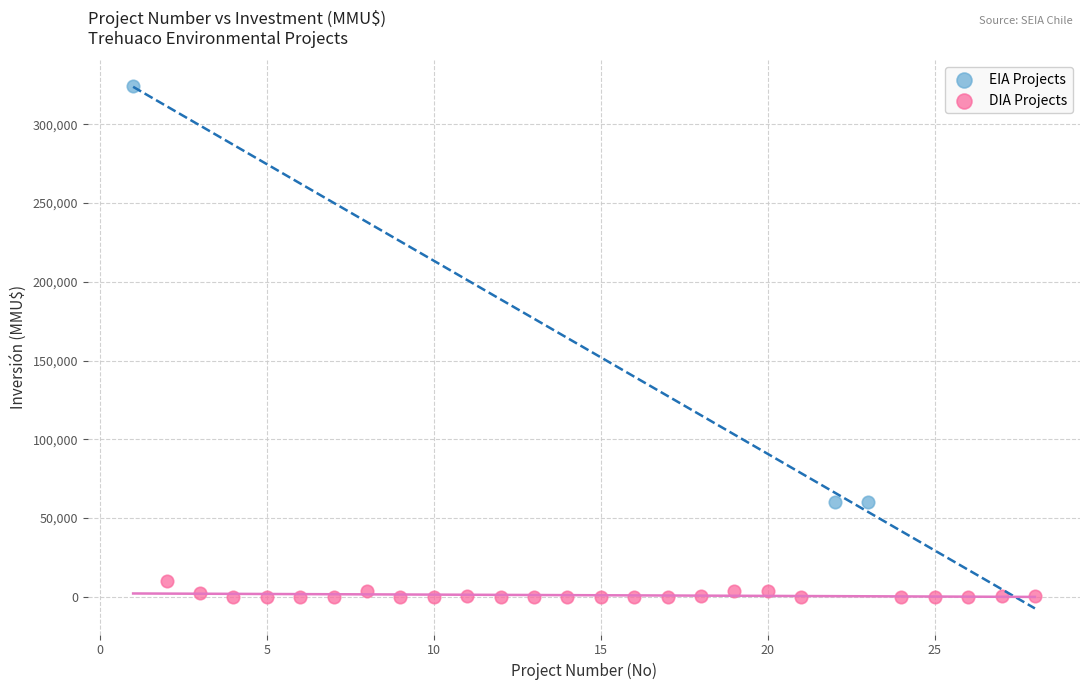

Which series contains the highest Y value?

EIA Projects